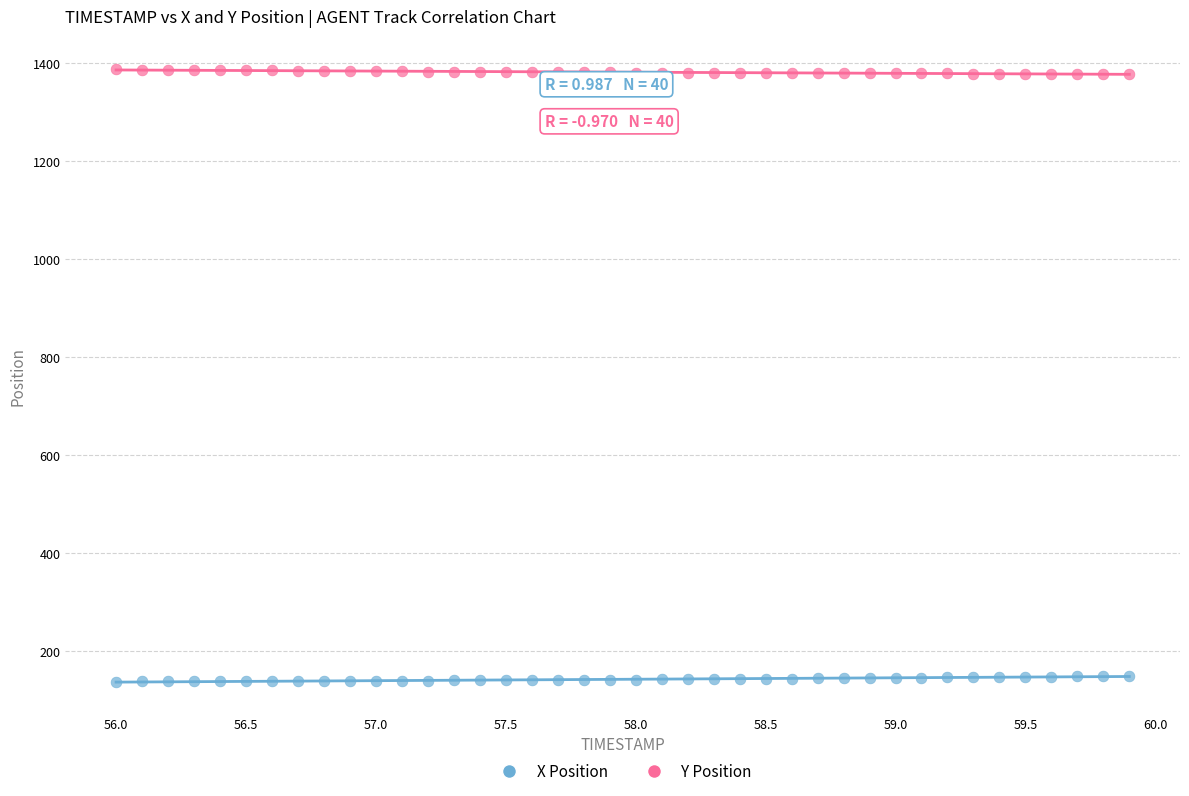

Which series contains the lowest Y value?

X Position